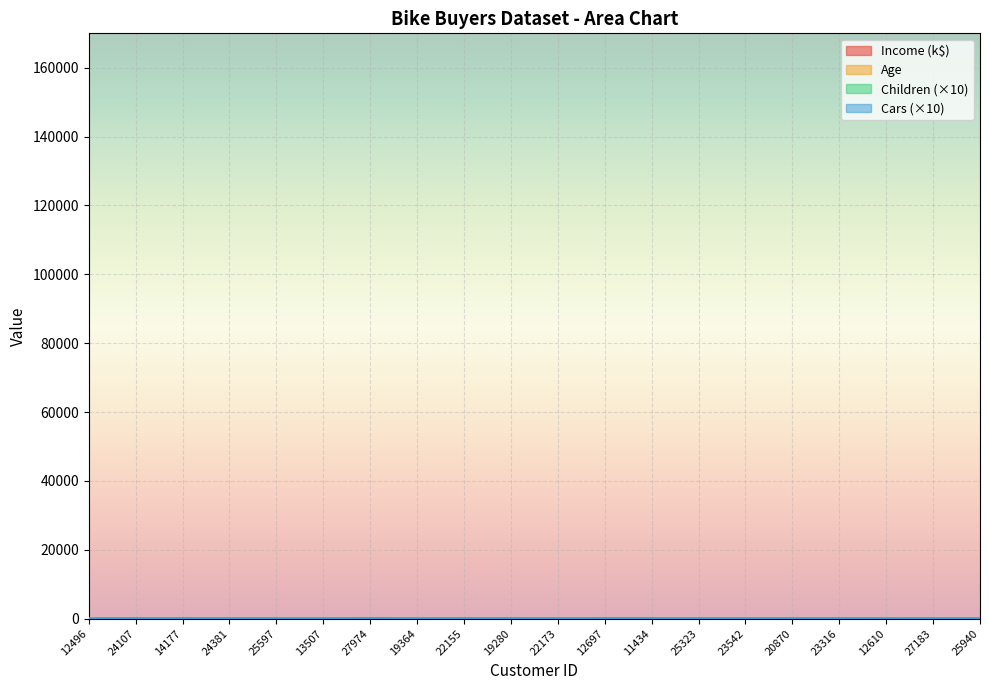

How many Cars values are between 0 and 20?

18